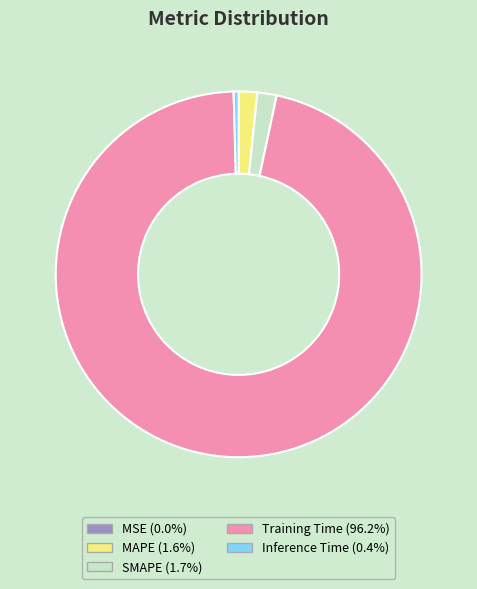

Which has a higher value, MAPE or Inference Time?

MAPE